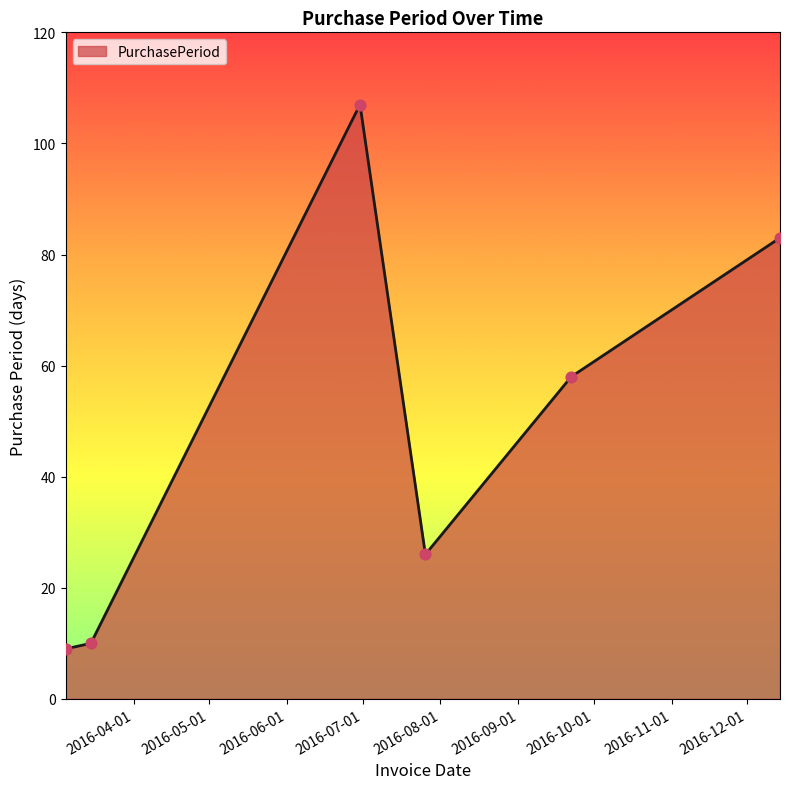

What is the greatest value displayed?

107